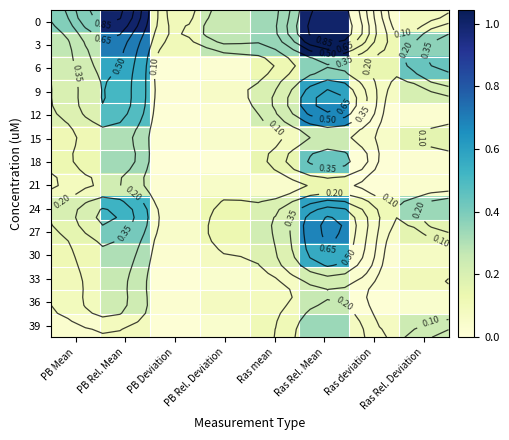

Which category has the highest value in the 12 series?

Ras Rel. Mean